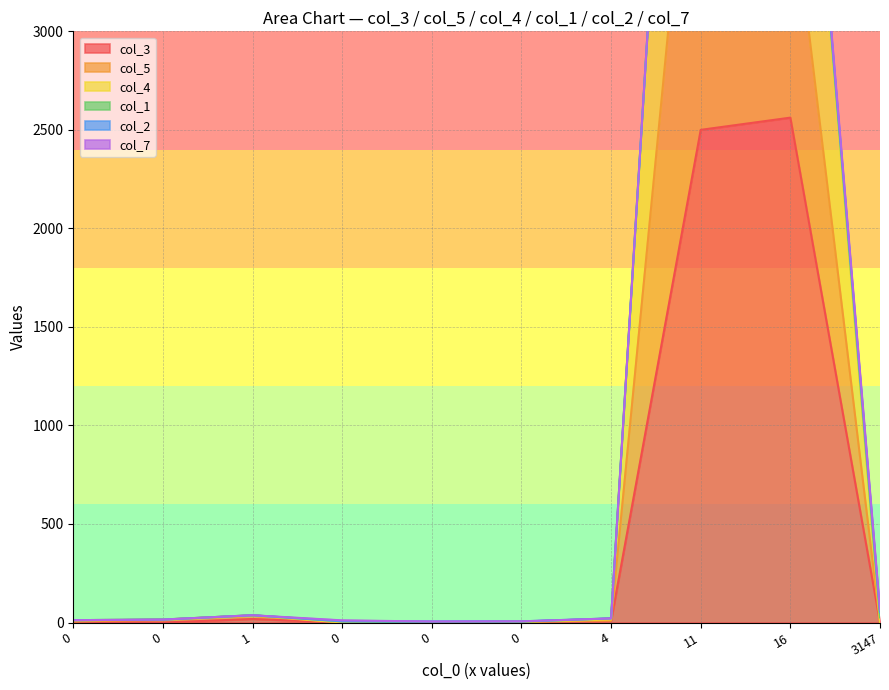

The col_5 series shows 2432 at 0. True or false?

False